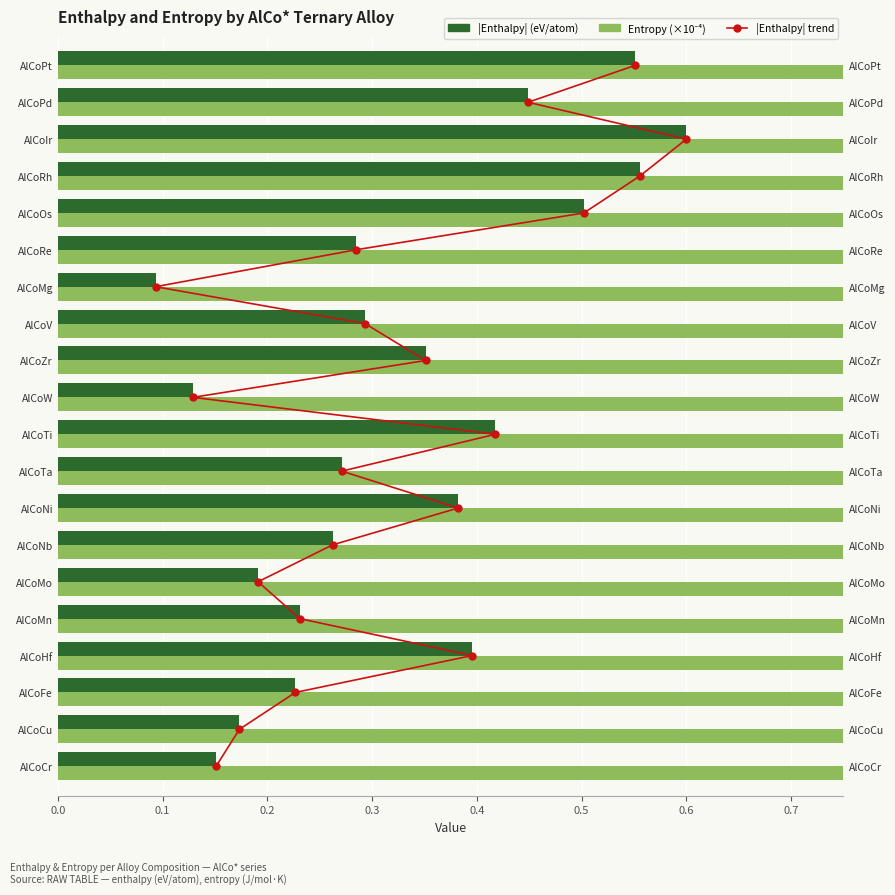

Rank the series at 0.3 from highest to lowest value.

|Enthalpy| trend, Enthalpy |eV/atom|, Entropy (×10⁻⁴ J/mol·K)